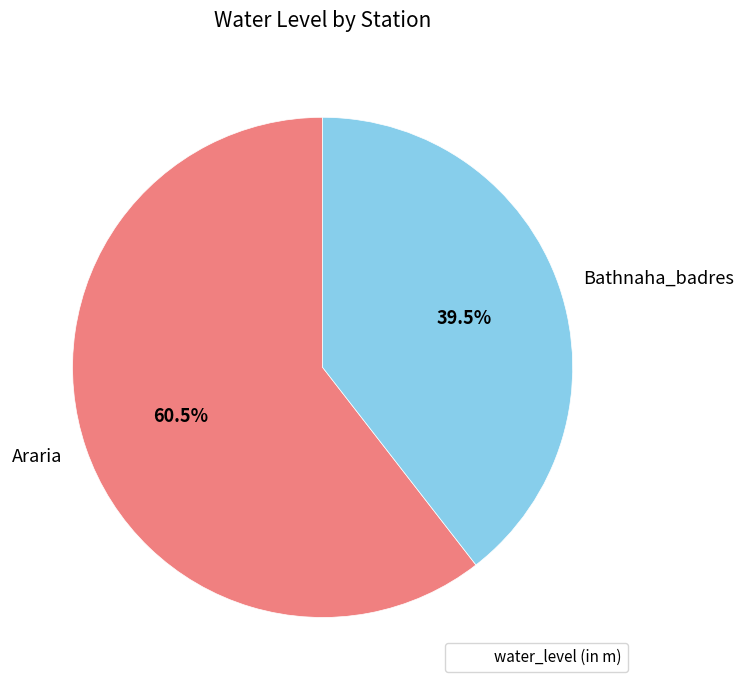

Rank the categories by value from lowest to highest.

Bathnaha_badres, Araria